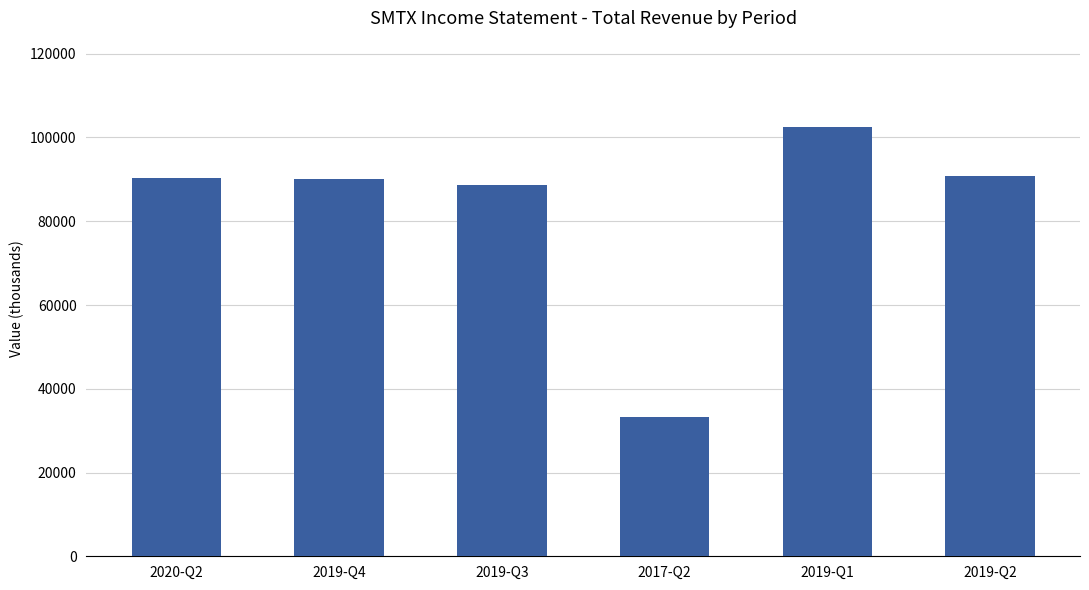

What is the difference between the values at 2017-Q2 and 2020-Q2?

57200